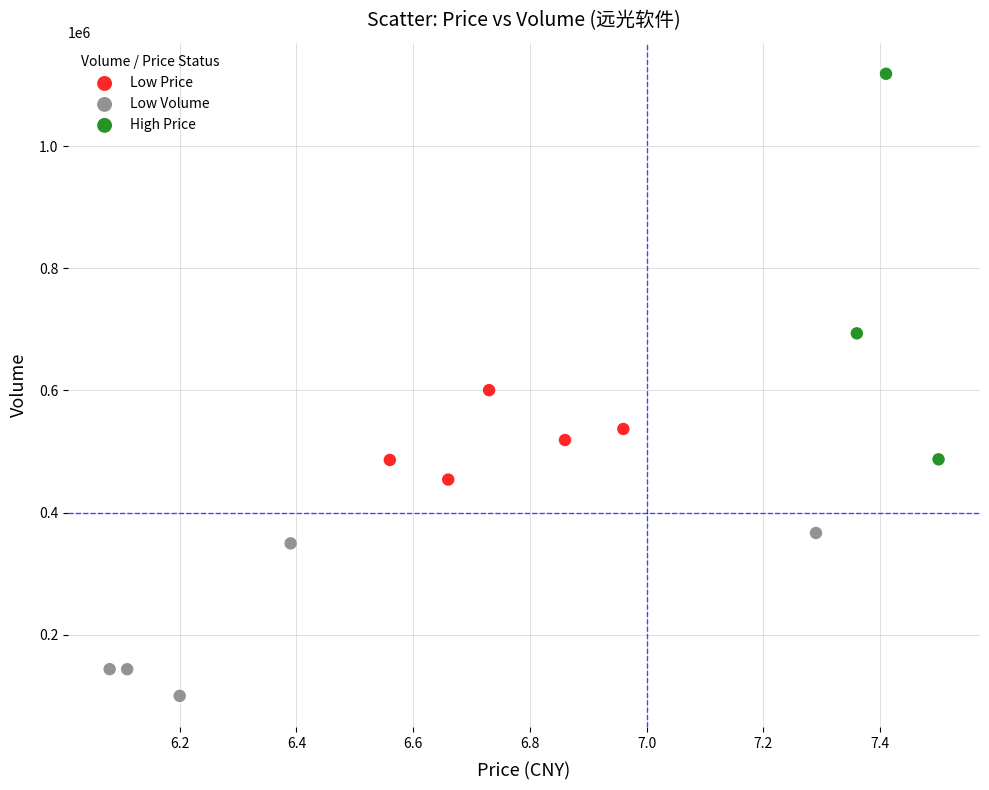

Which series has the largest Y range (max minus min)?

High Price